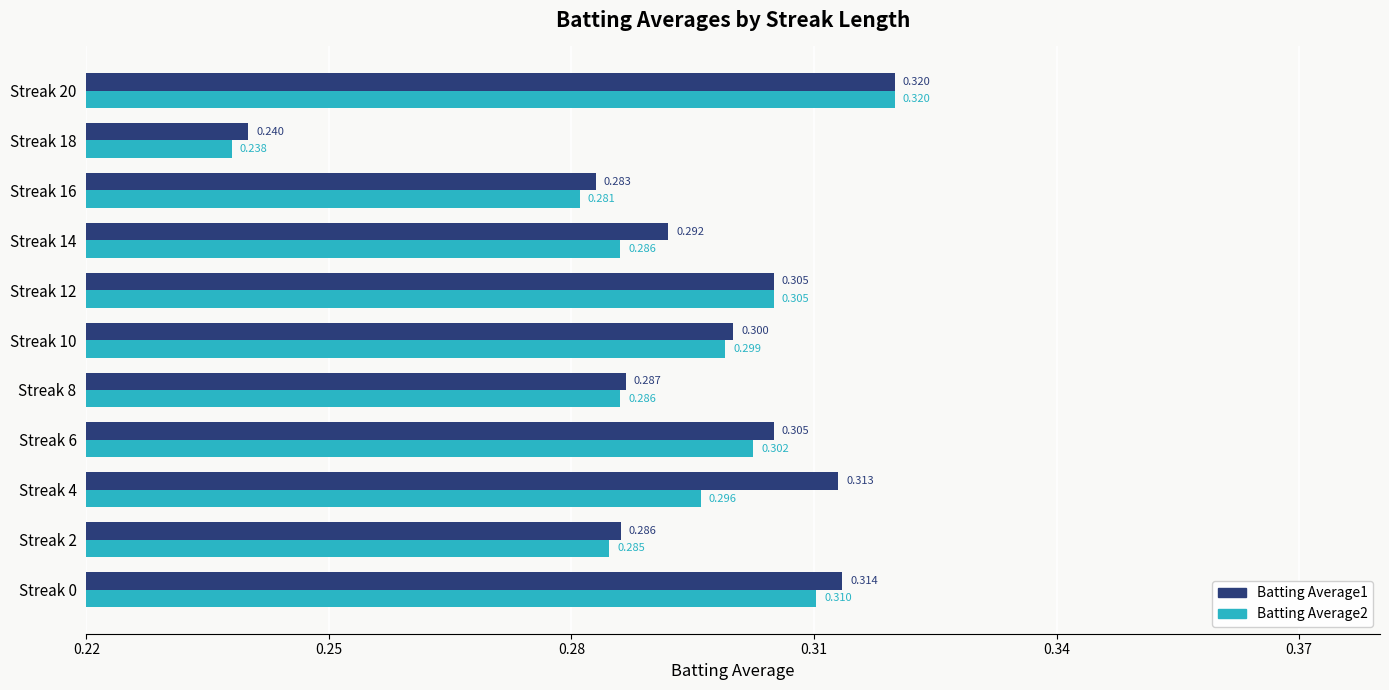

Is the value of Batting Average2 at Streak 12 greater than the value of Batting Average1 at Streak 4?

No